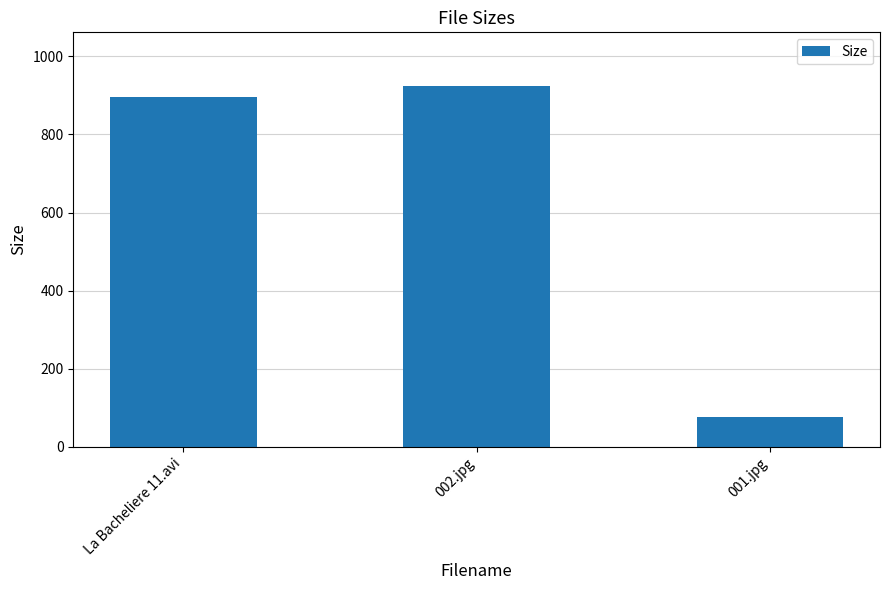

What is the difference between the maximum and minimum values?

846.2